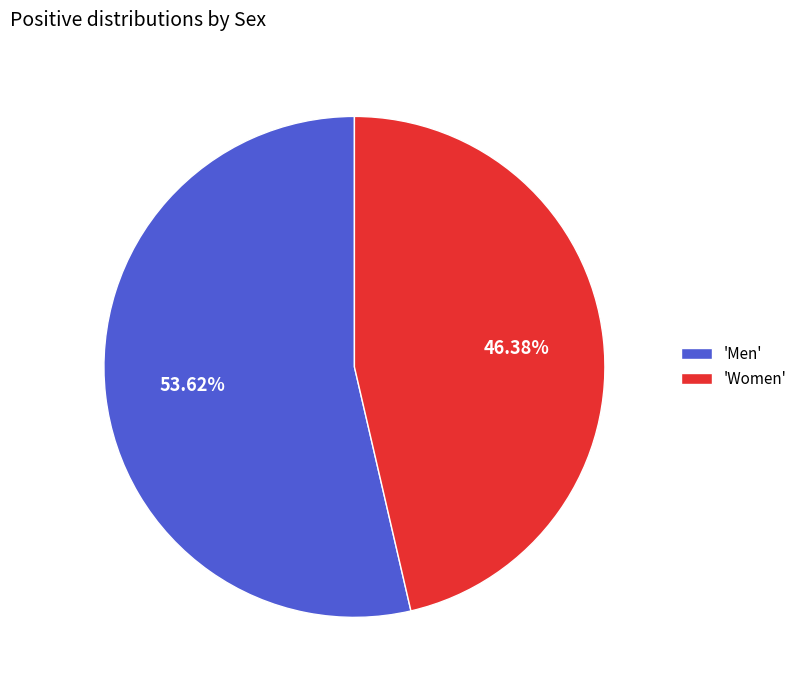

What is the smallest slice in the pie chart?

'Women'